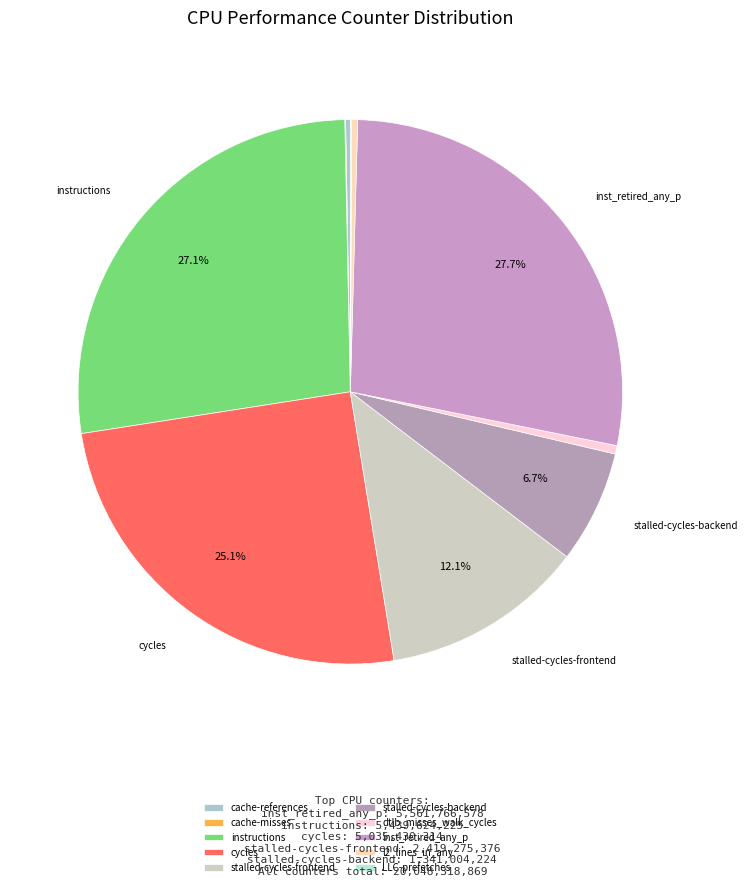

Is there a majority slice in this chart?

No